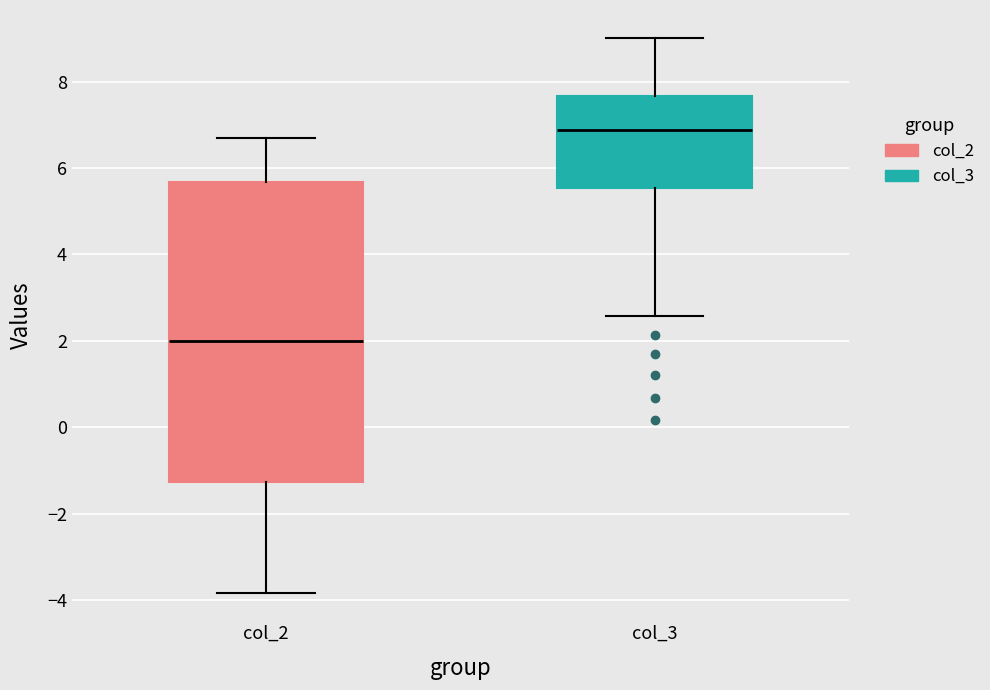

Reading left to right, transcribe this box plot: for each box, give where its median line is, the range the box spans, and where its two whiskers end, as read against the y-axis. The values are not printed on the chart, so give them approximately, as read against the axis.

col_2: median 2.0, box -1.2 to 5.6, whiskers -3.8 to 6.8
col_3: median 6.8, box 5.6 to 7.6, whiskers 2.6 to 9.0